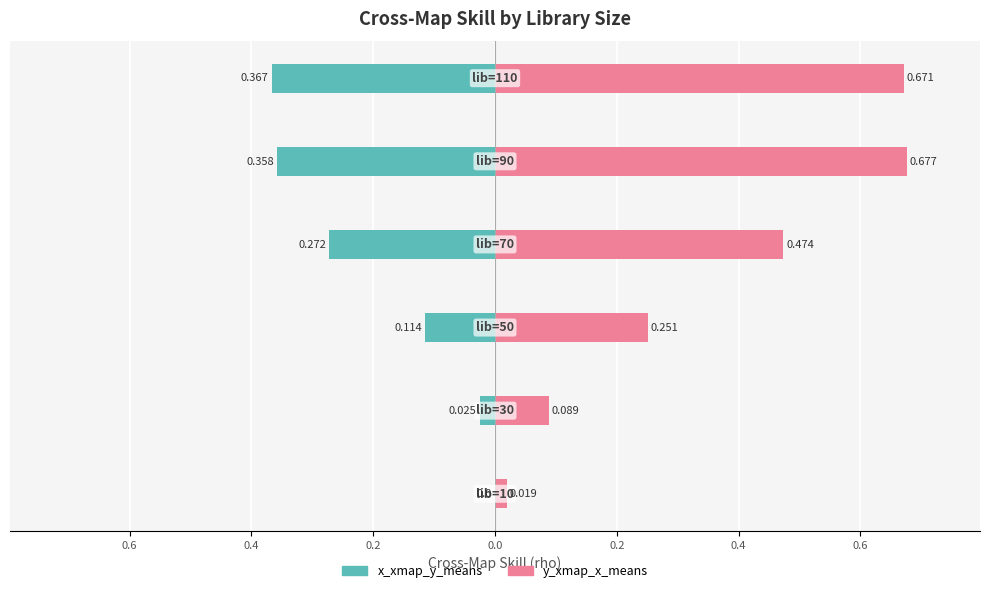

Reading right to left, what are all the values shown in this chart?

x_xmap_y_means: 0.2=-0.4	0.0=-0.4	0.2=-0.3	0.4=-0.1	0.6=-0.0	0.8=0.0
y_xmap_x_means: 0.2=0.7	0.0=0.7	0.2=0.5	0.4=0.3	0.6=0.1	0.8=0.0